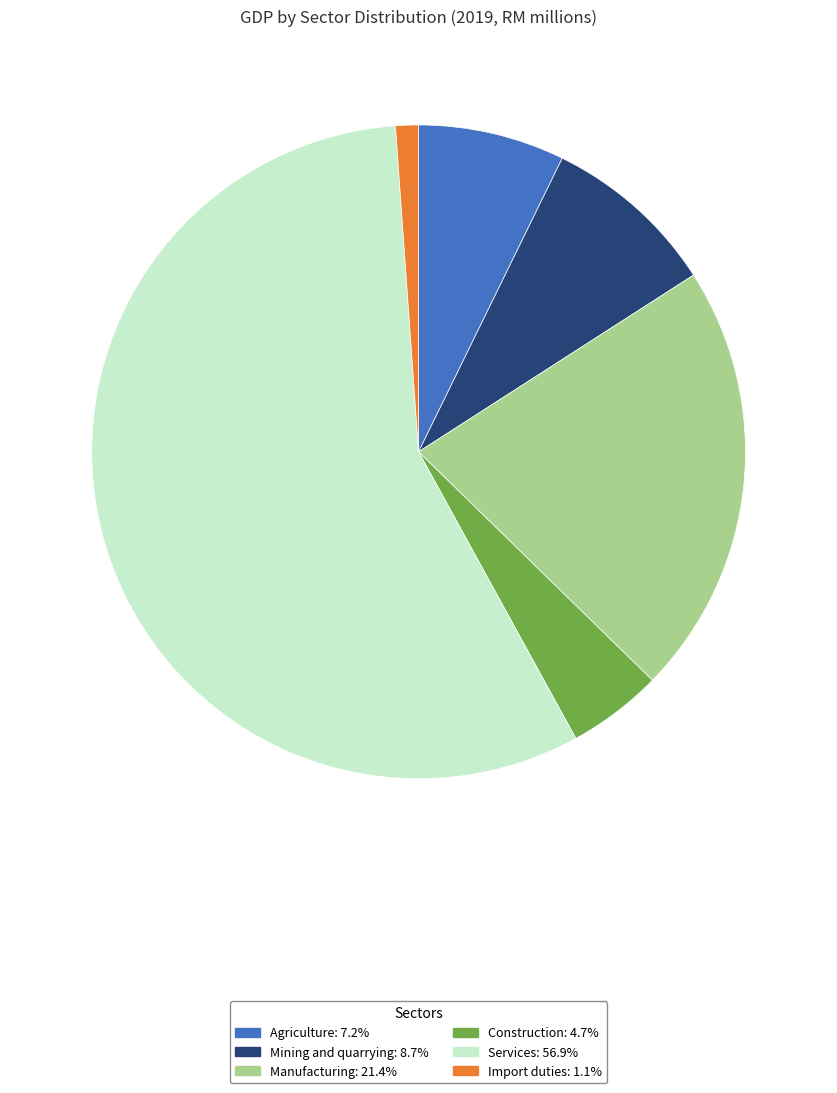

Is there any slice that represents more than half of the pie?

Yes